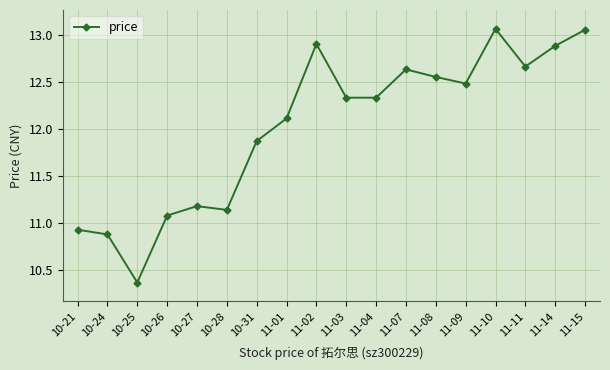

At which category does the chart reach its minimum across all series?

10-25